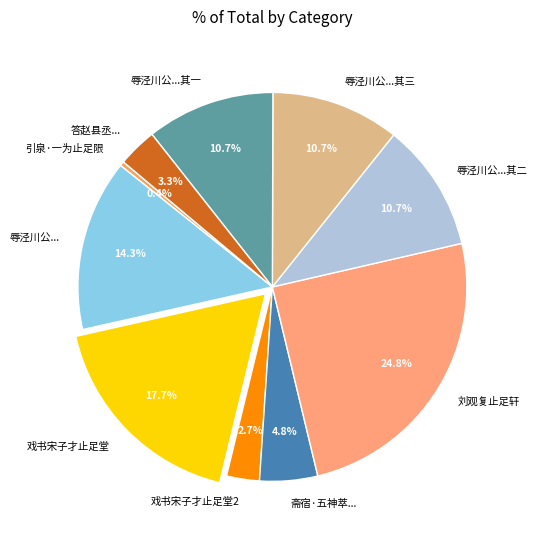

What is the ratio of the value at 斋宿·五神萃... to the value at 戏书宋子才止足堂2?

1.8